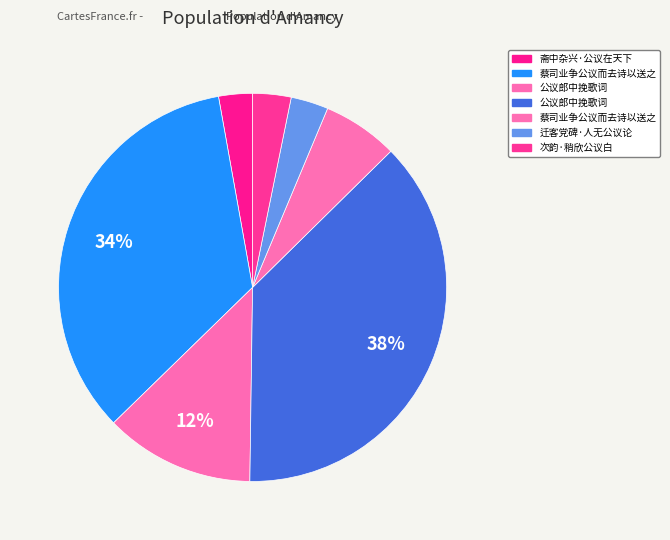

How many slices are in this pie chart?

7